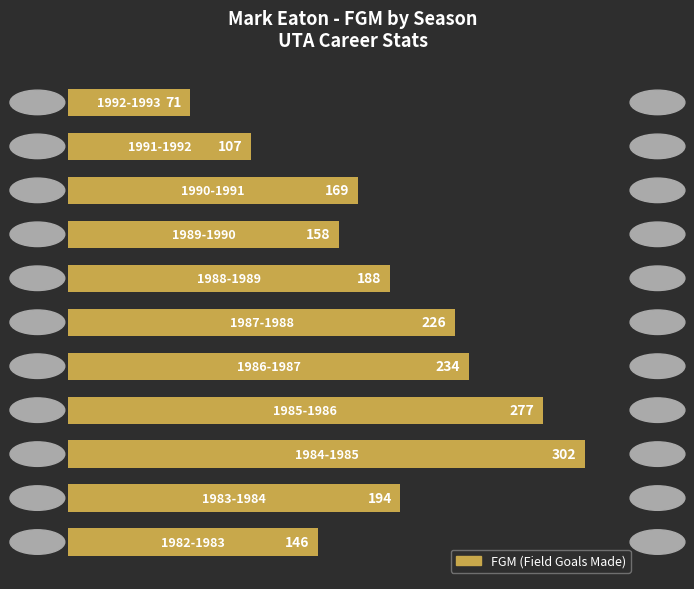

What is the minimum value shown in the chart?

71